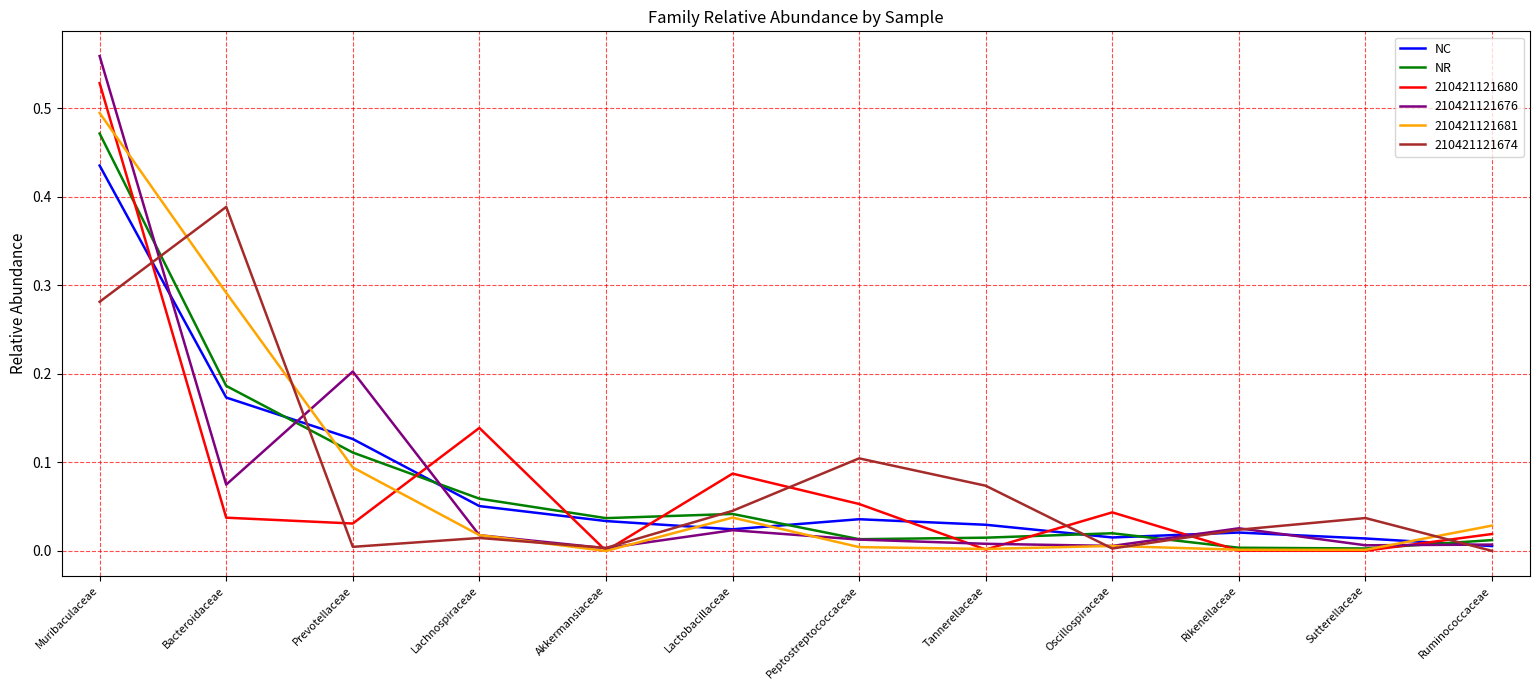

What position from the right is Lachnospiraceae?

9